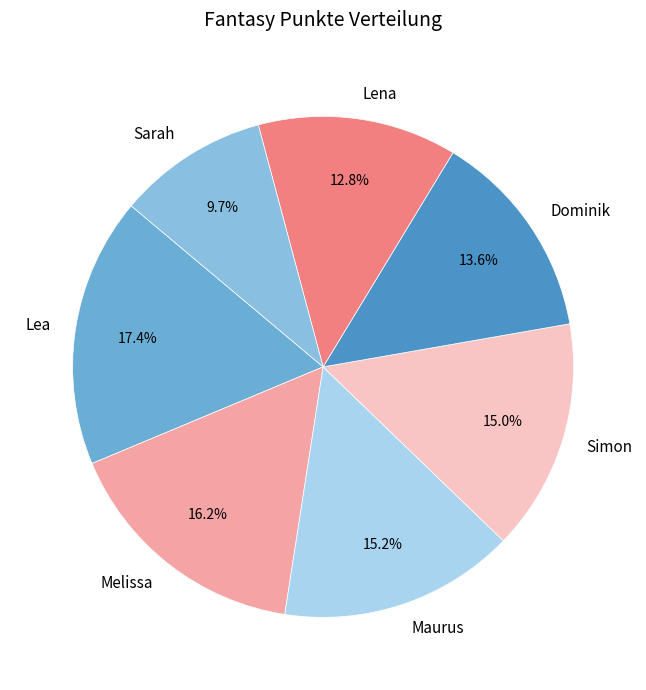

True or false: Maurus accounts for 1% of the total.

False